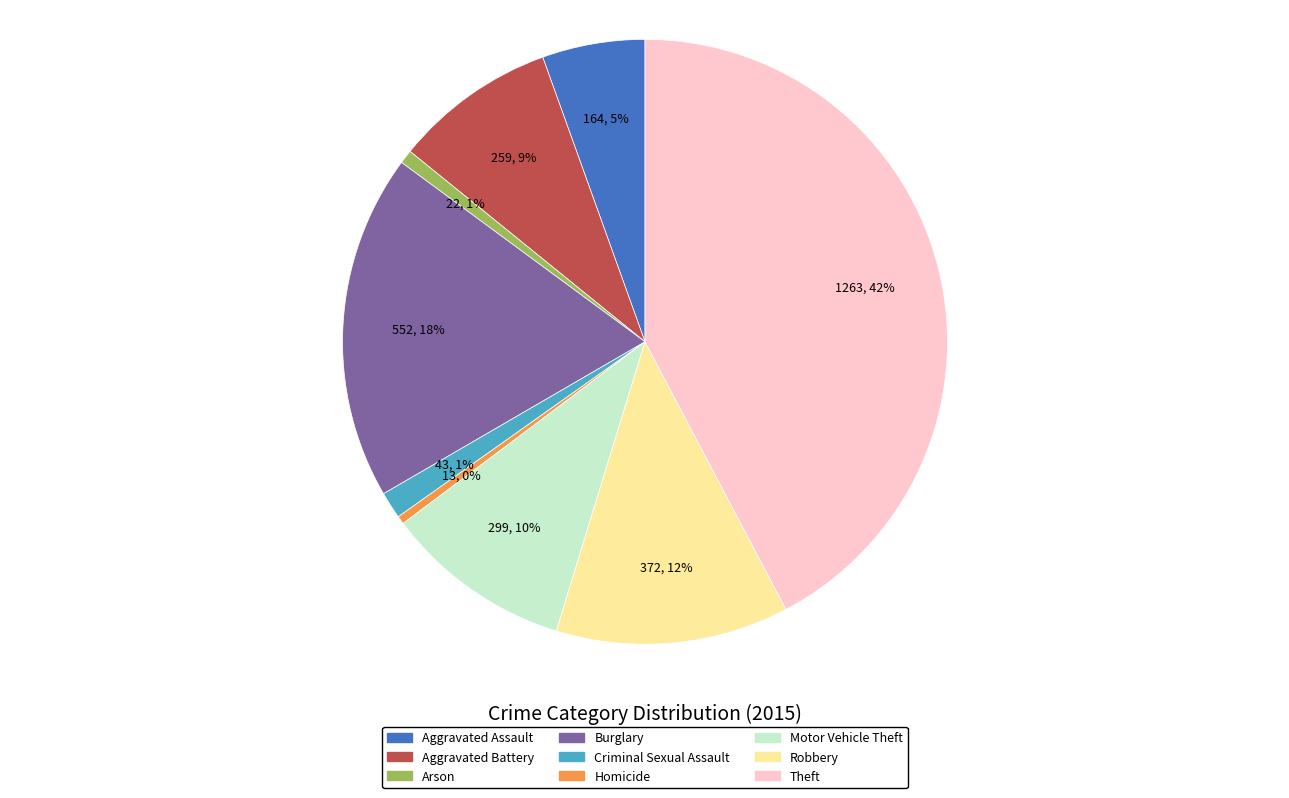

Do Aggravated Assault and Arson together represent more than half of the pie?

No